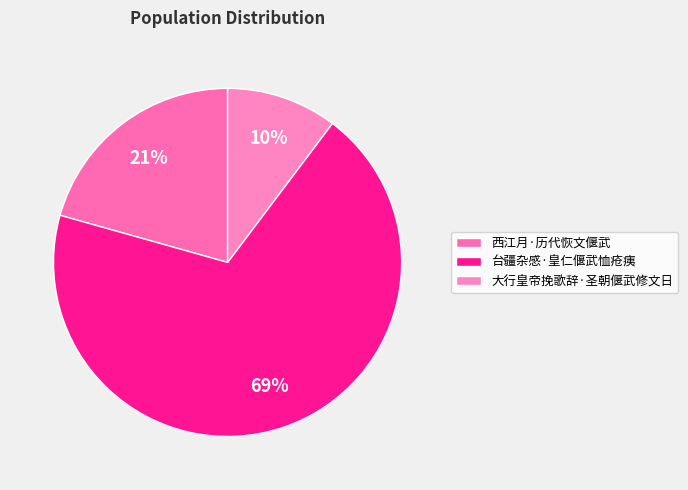

Which category has the smallest portion of the pie?

大行皇帝挽歌辞·圣朝偃武修文日